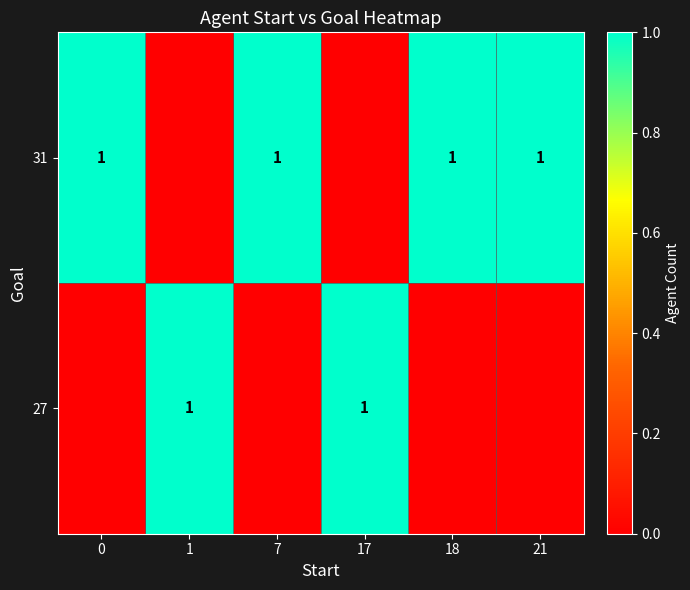

What is the difference between the highest and lowest values at 17?

1